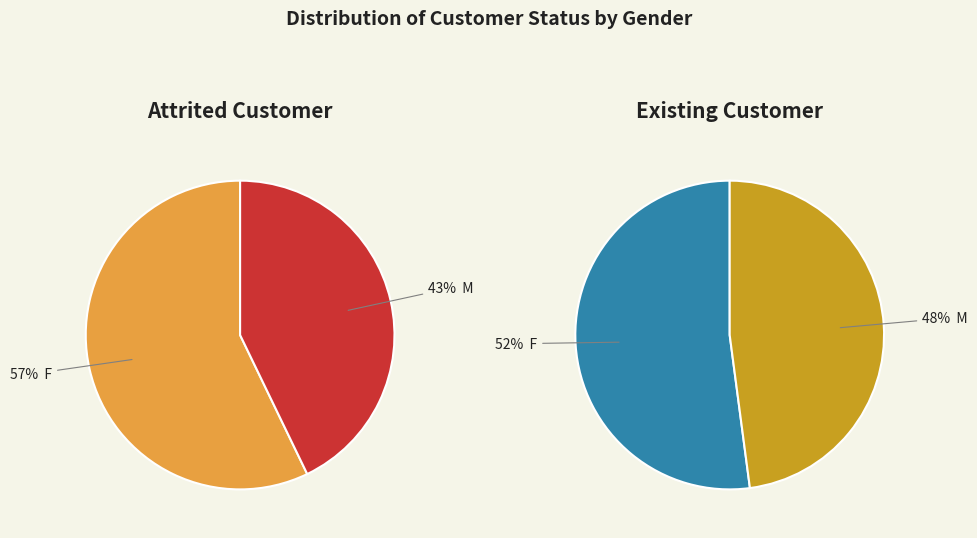

Which category has the biggest portion of the pie?

F